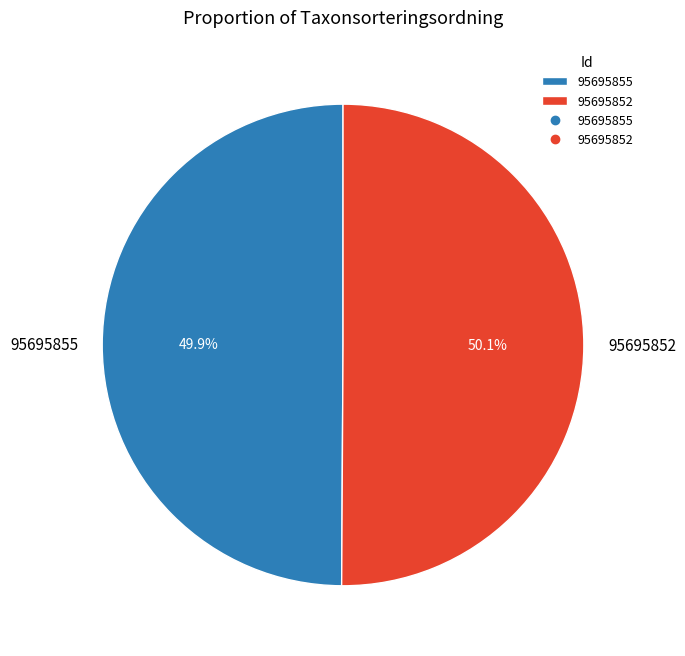

What percentage do 95695855 and 95695852 together represent?

100.0%